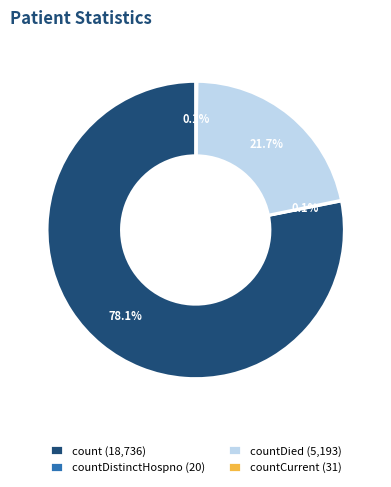

Which slice is the largest?

count (18,736)